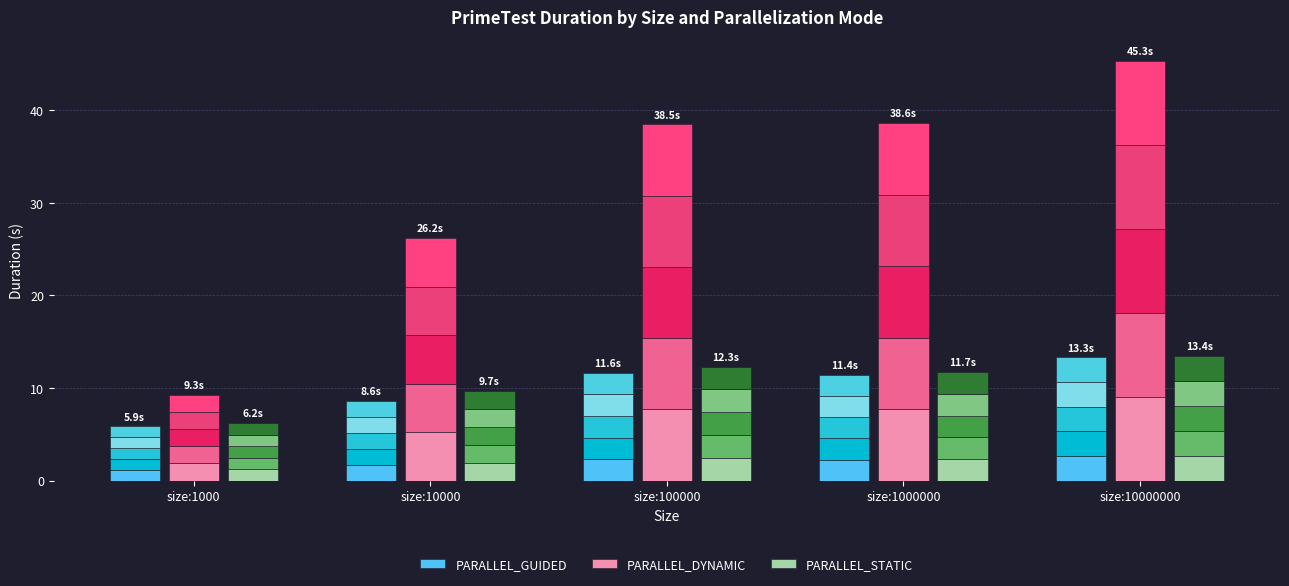

What is the difference between the PARALLEL_STATIC values at size:1000 and size:100000?

1.2